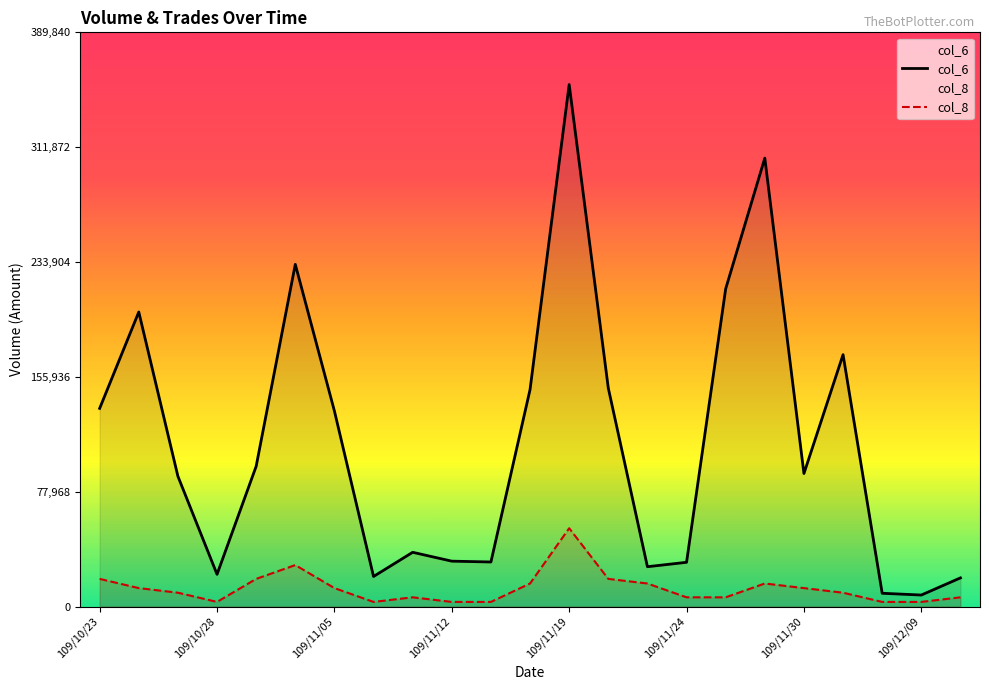

Rank the series by their maximum value, from lowest to highest.

col_8, col_6